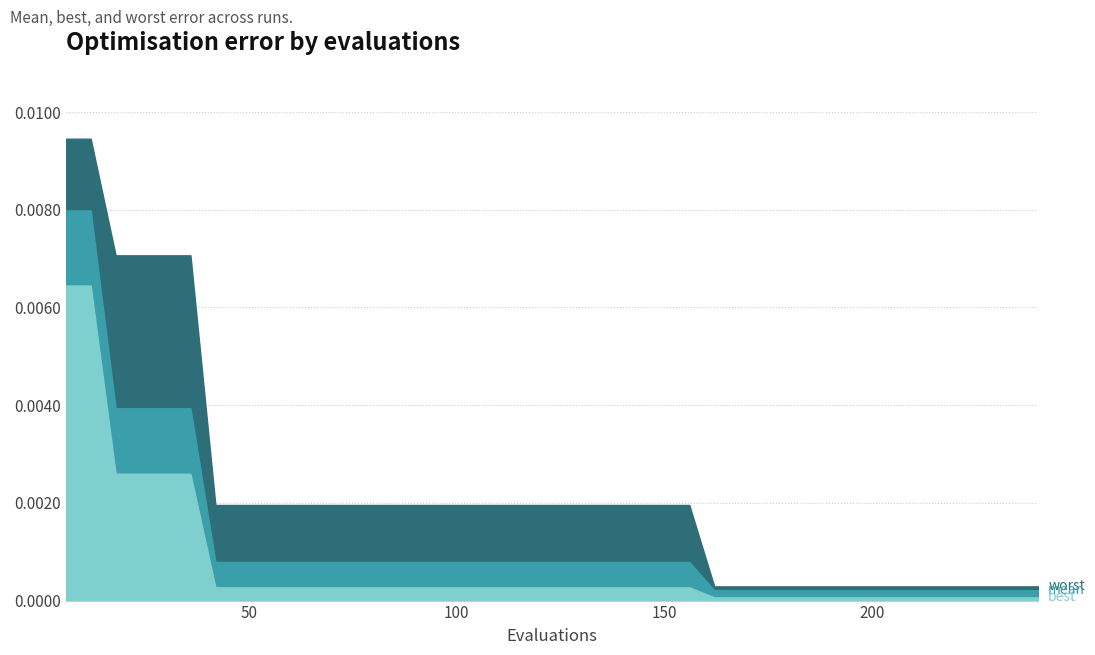

Is it true that mean equals 0.0 at 150?

False